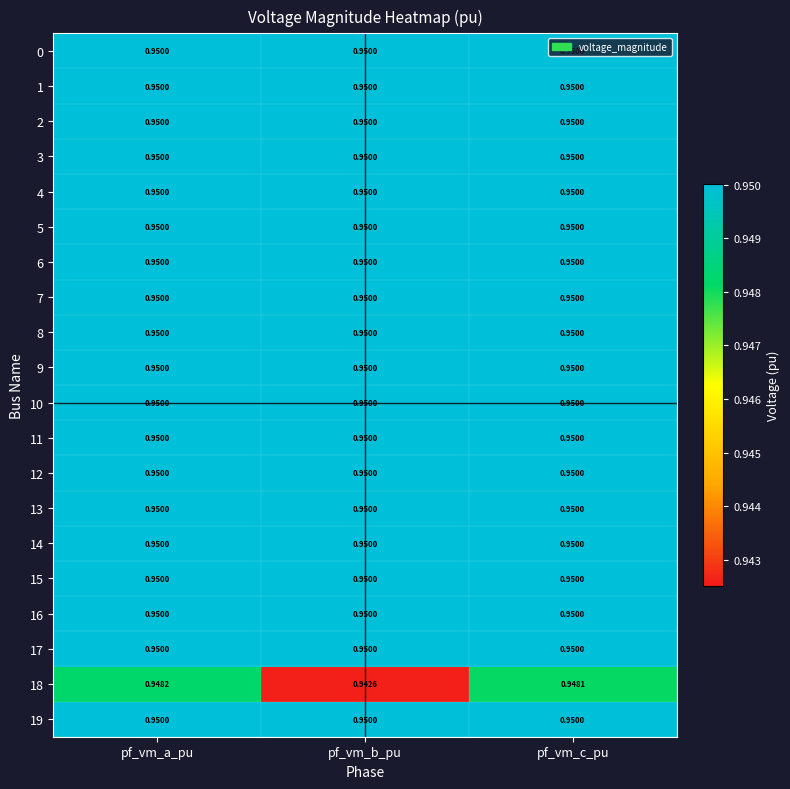

Which label corresponds to the smallest value in the chart?

pf_vm_b_pu